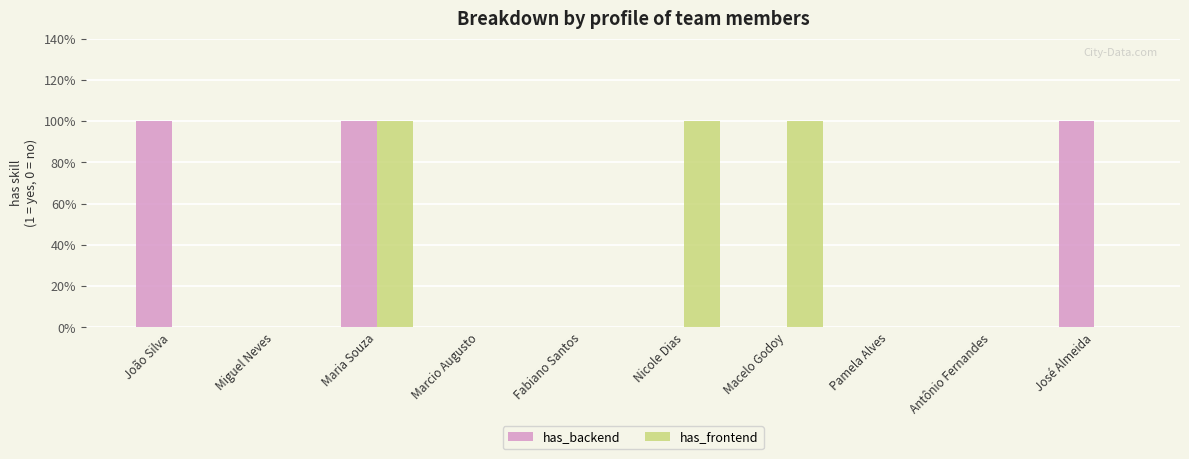

Are the bars grouped side by side (vs. stacked)?

Yes